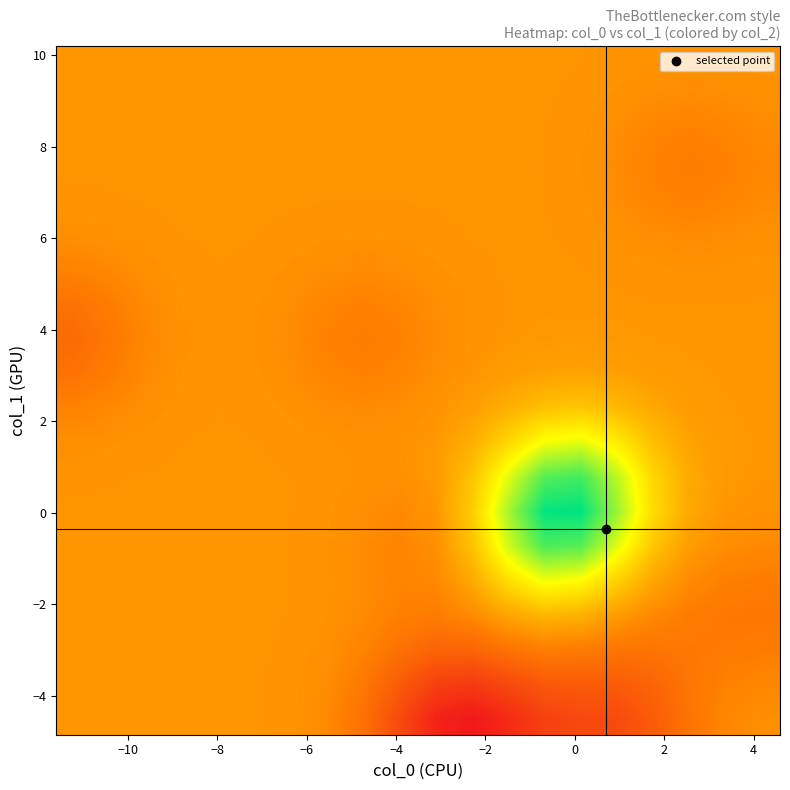

At how many categories does at least one series exceed 1?

20